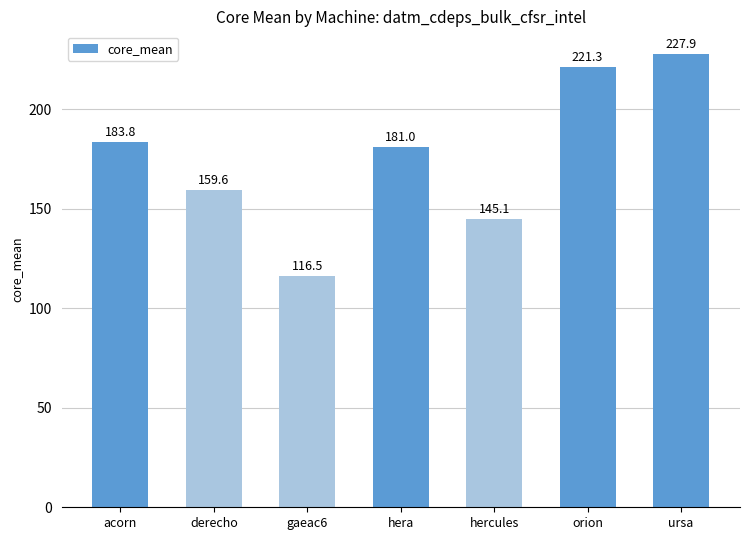

What is the label of the 4th bar from the left?

hera